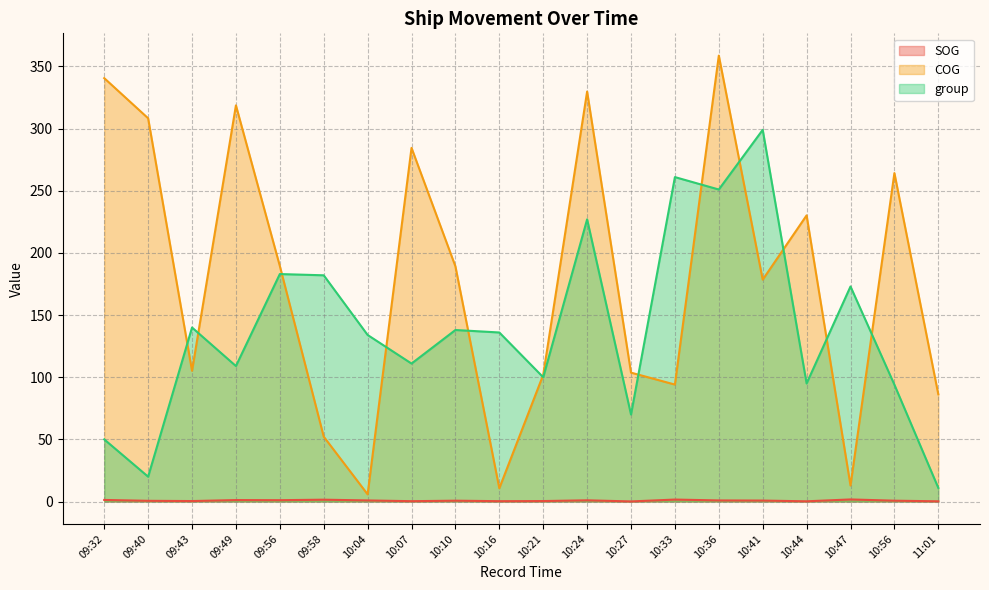

Read the COG value at 10:56.

264.2